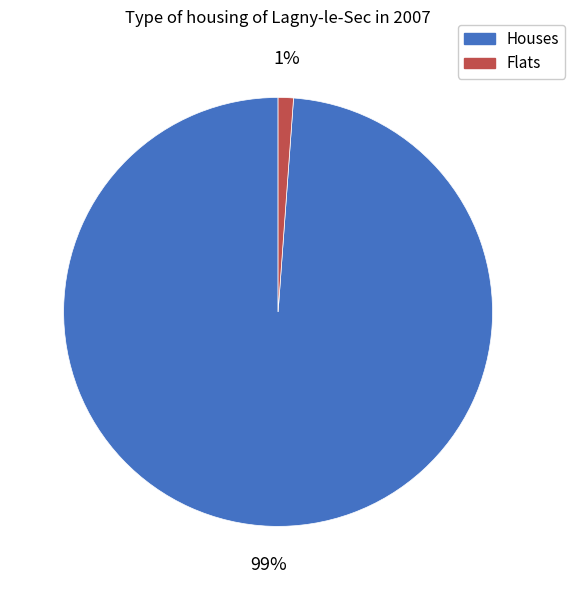

To the nearest percent, what percentage of the pie is Flats?

1%